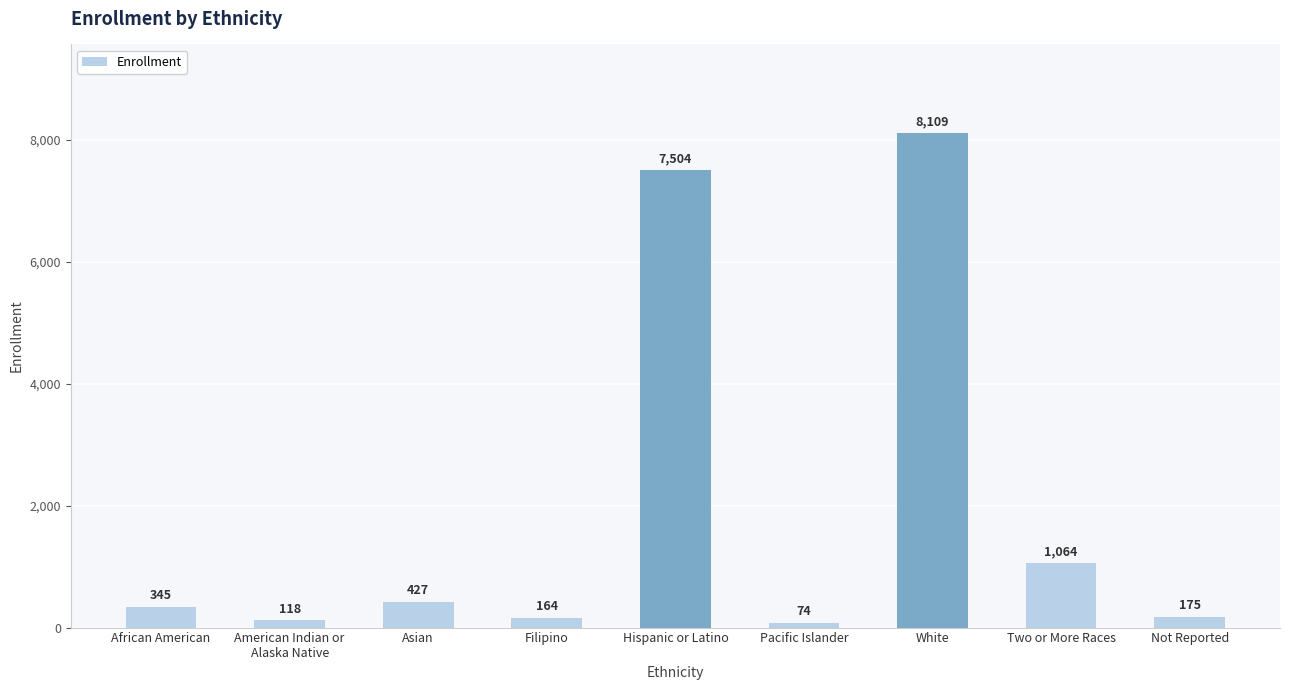

What is the smallest value displayed?

74